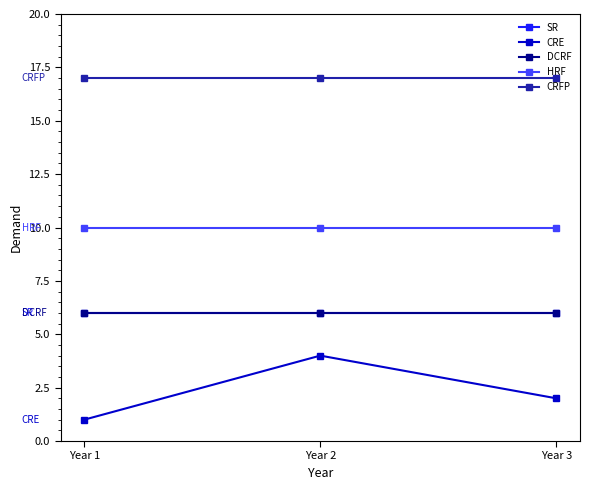

What is the spread (max minus min) of values at Year 1?

16